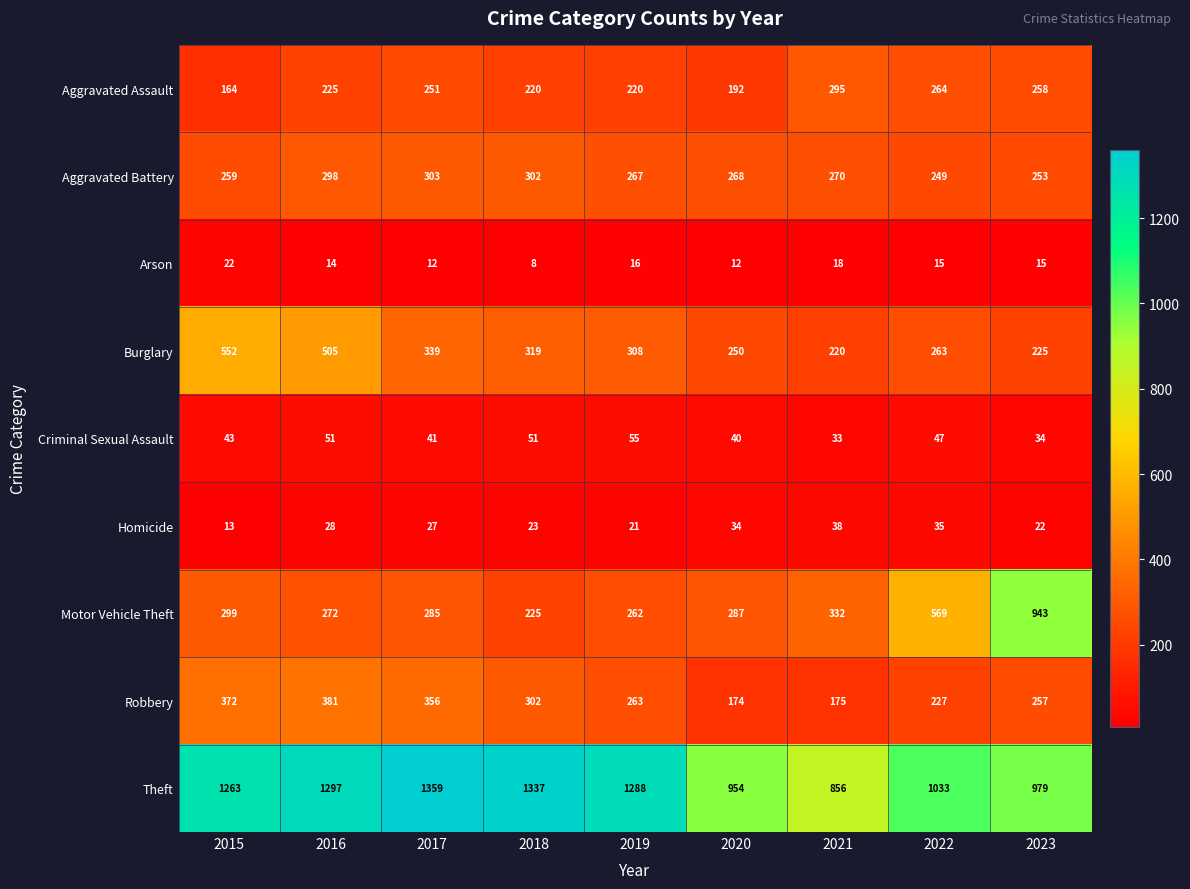

What is the total value across all series at 2021?

2237